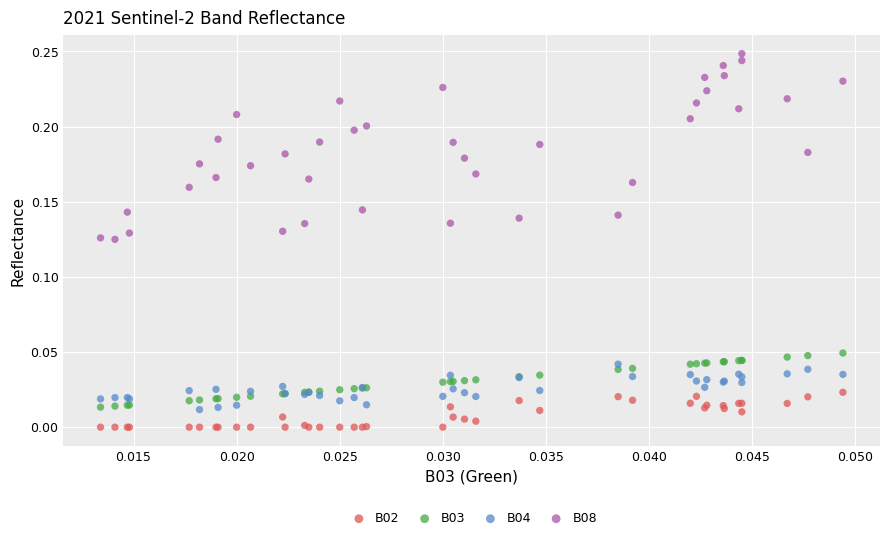

Which series has the widest spread of Y values?

B08